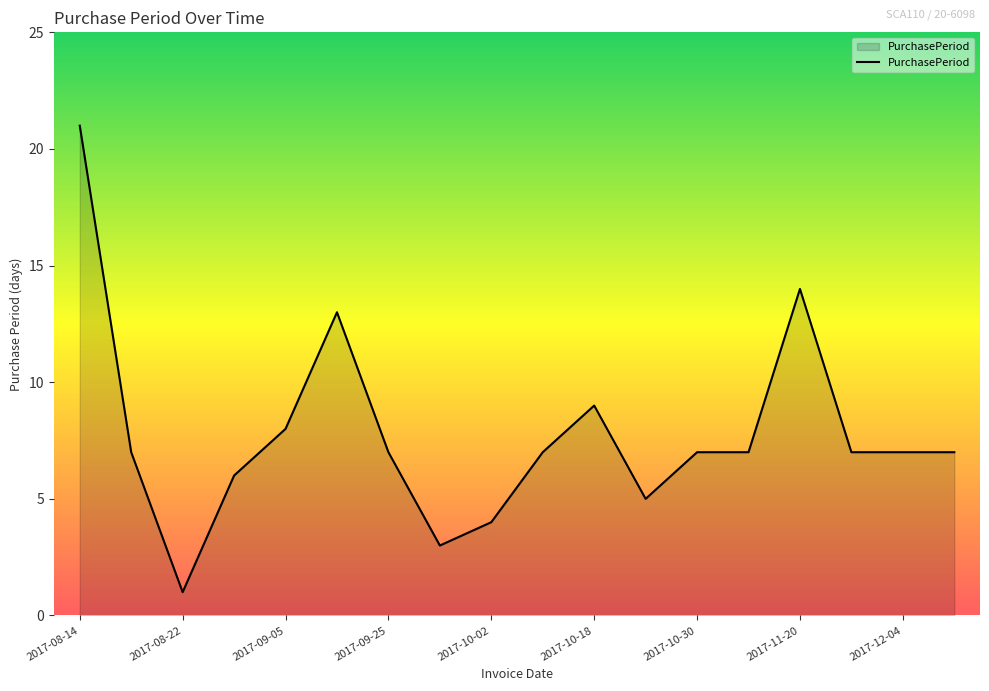

How many lines are shown in the chart?

1